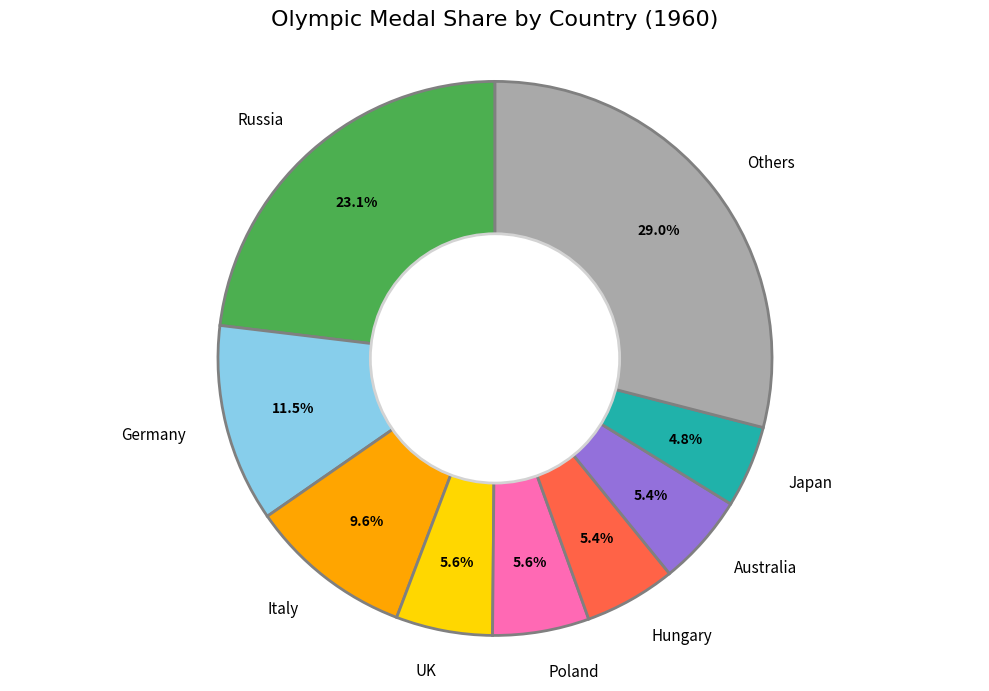

Which category has the smallest portion of the pie?

Japan